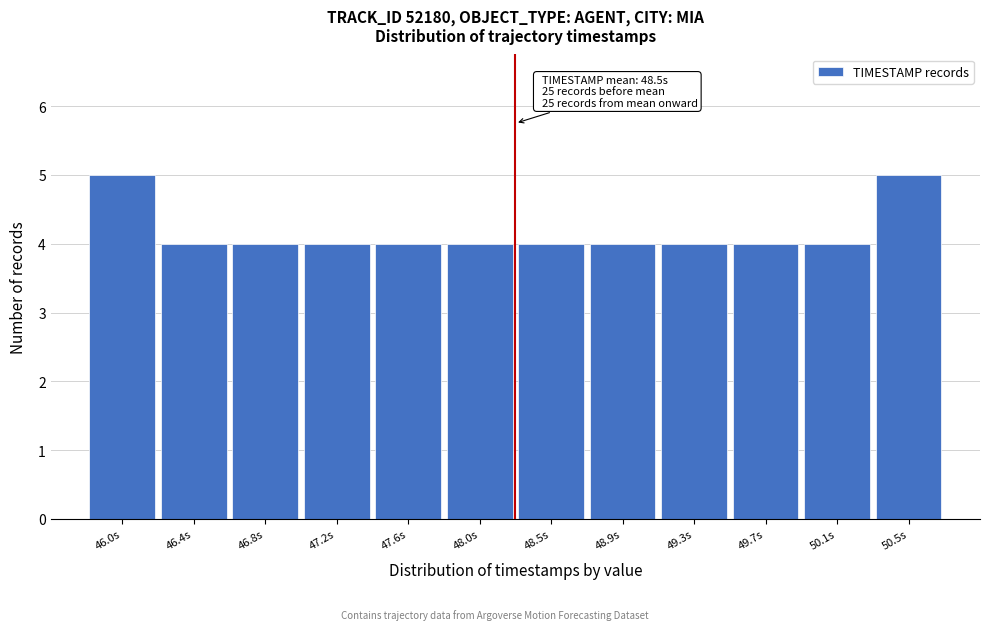

Reading right to left, list all the values displayed in this chart.

5	4	4	4	4	4	4	4	4	4	4	5